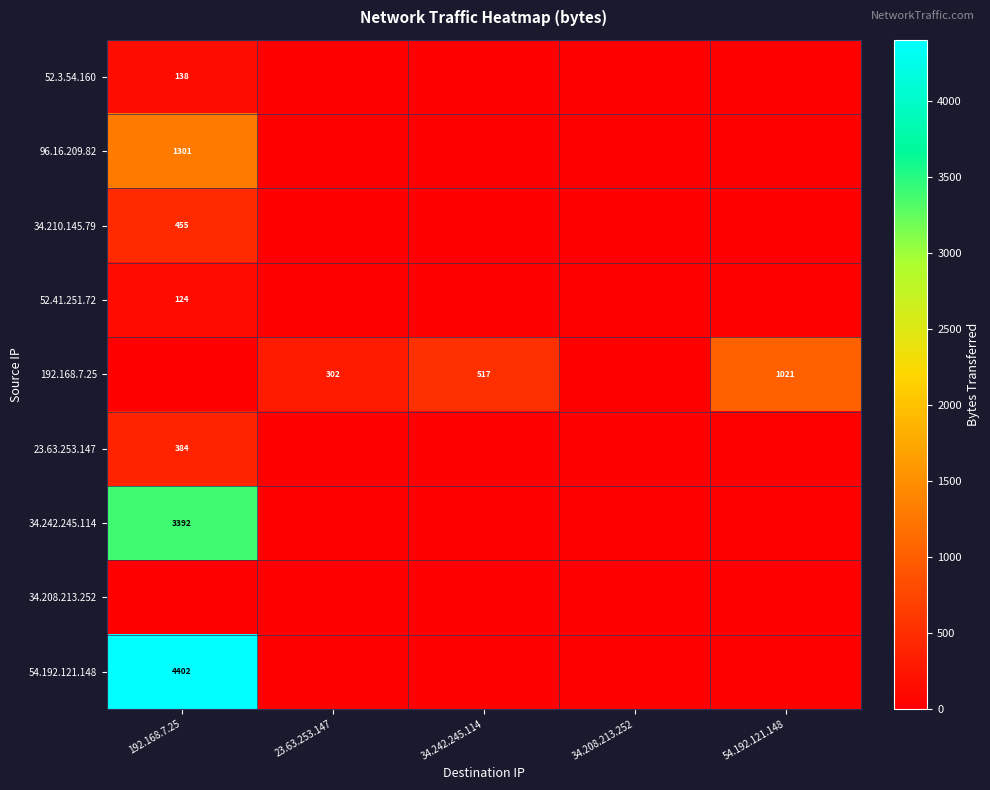

Between 34.208.213.252 and 54.192.121.148, which series saw the biggest shift?

192.168.7.25